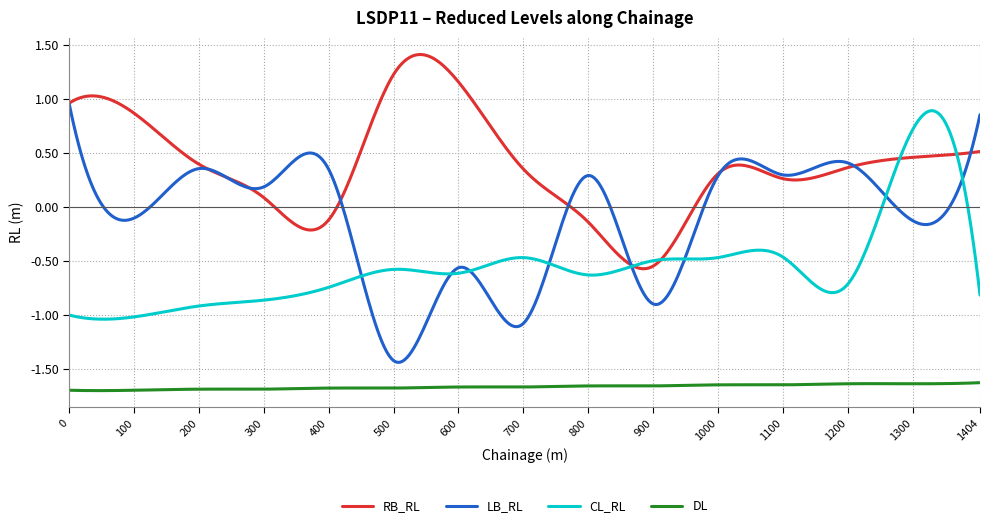

Which series has the largest total across all categories?

RB_RL